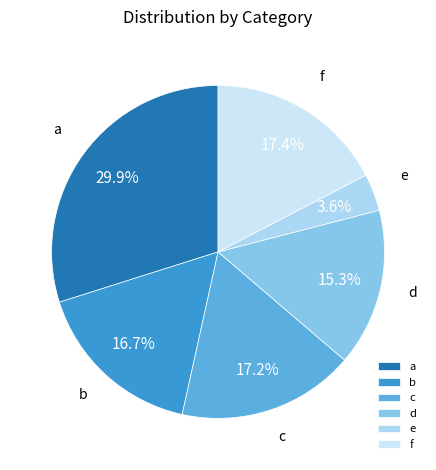

Which slice is the smallest?

e